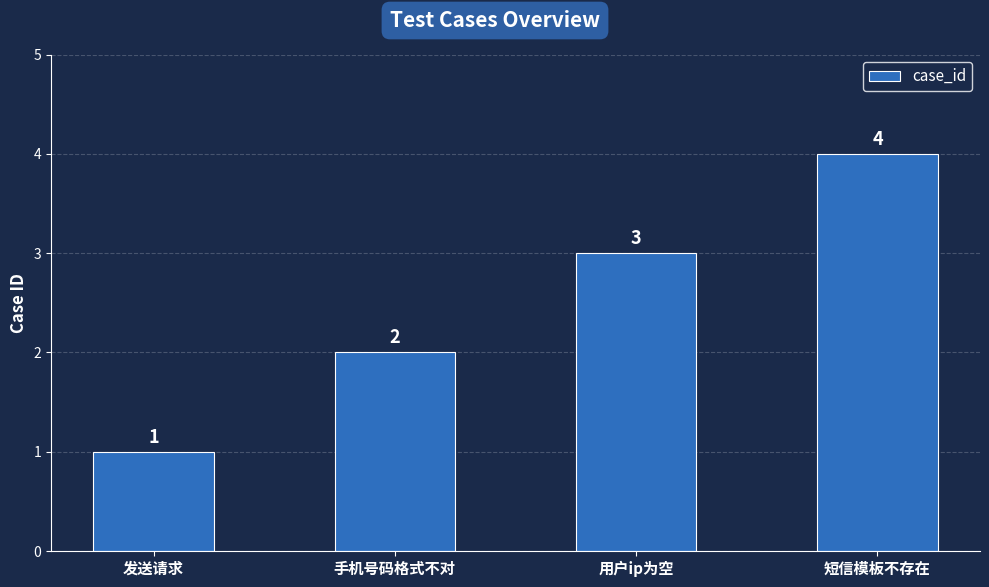

Reading right to left, what are all the values shown in this chart?

4	3	2	1